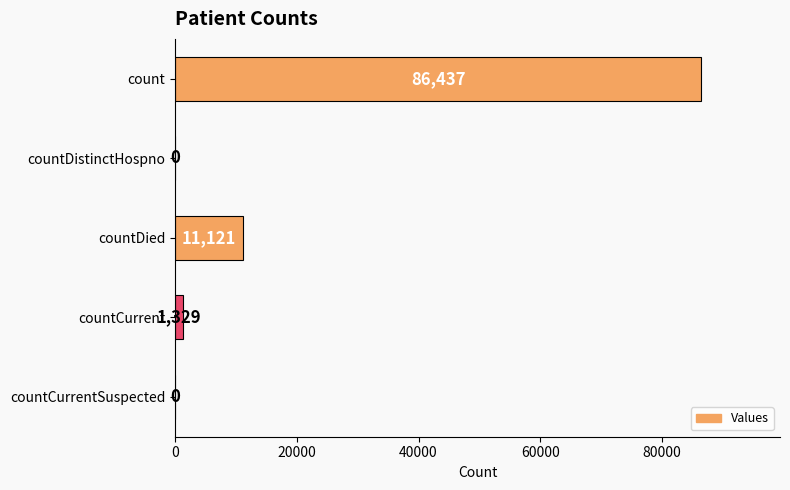

Is it true that the value at countCurrentSuspected is 0?

True